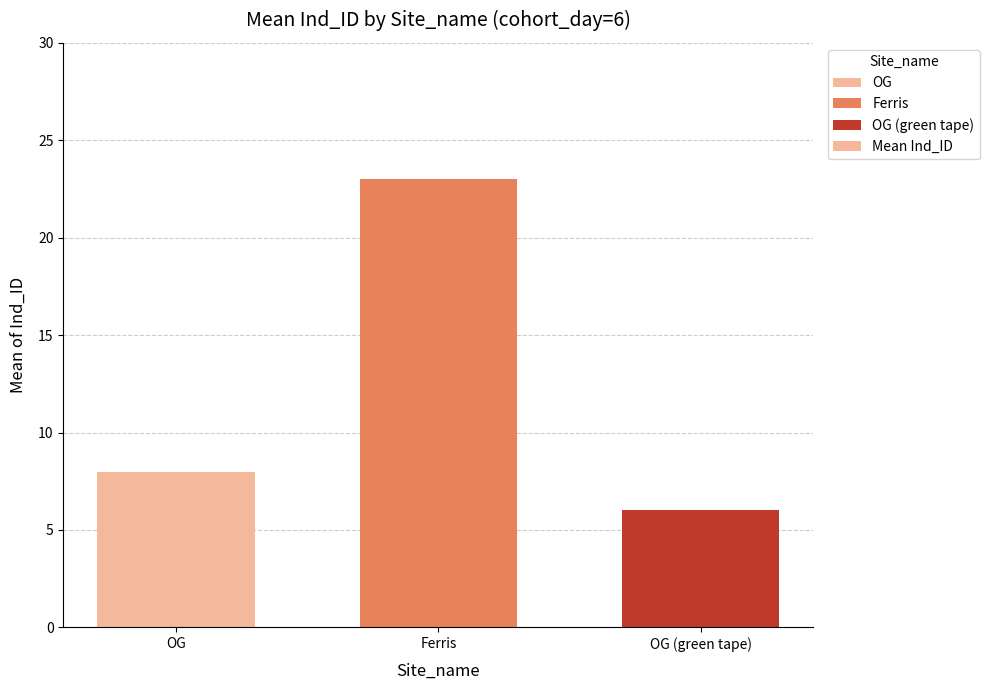

Rank the categories by value from highest to lowest.

Ferris, OG, OG (green tape)